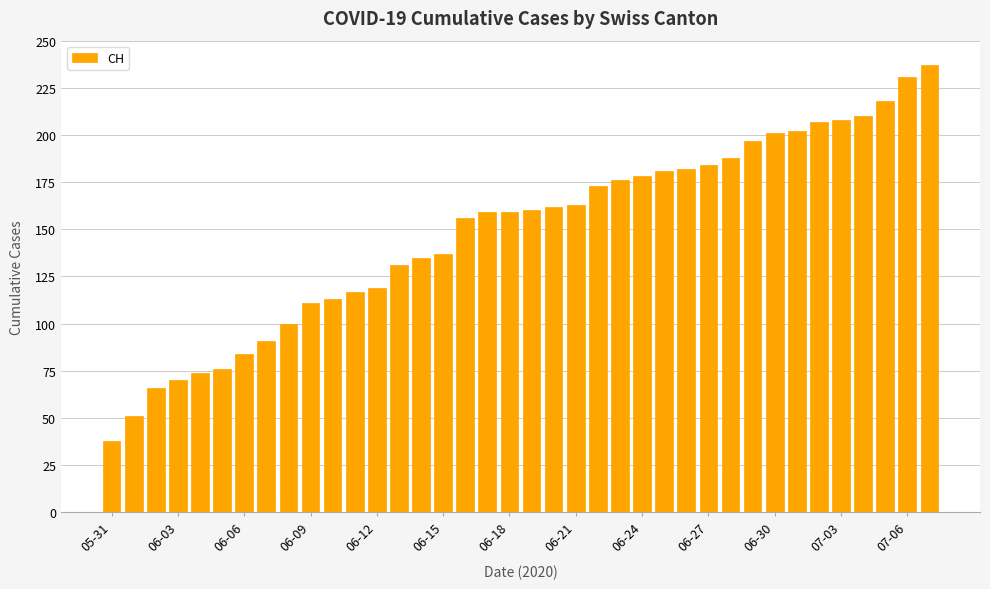

Reading left to right, extract all data points from this chart.

38	51	66	70	74	76	84	91	100	111	113	117	119	131	135	137	156	159	159	160	162	163	173	176	178	181	182	184	188	197	201	202	207	208	210	218	231	237